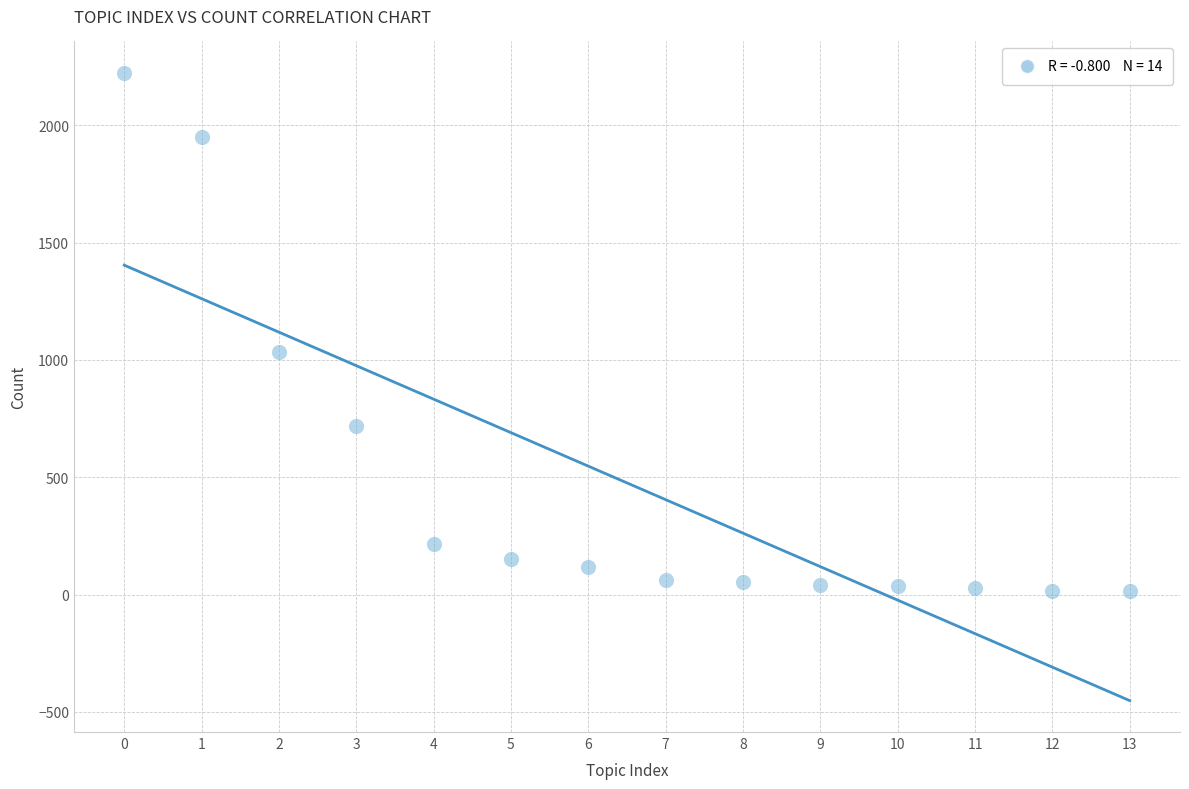

What is the range of Y values (max minus min)?

2206